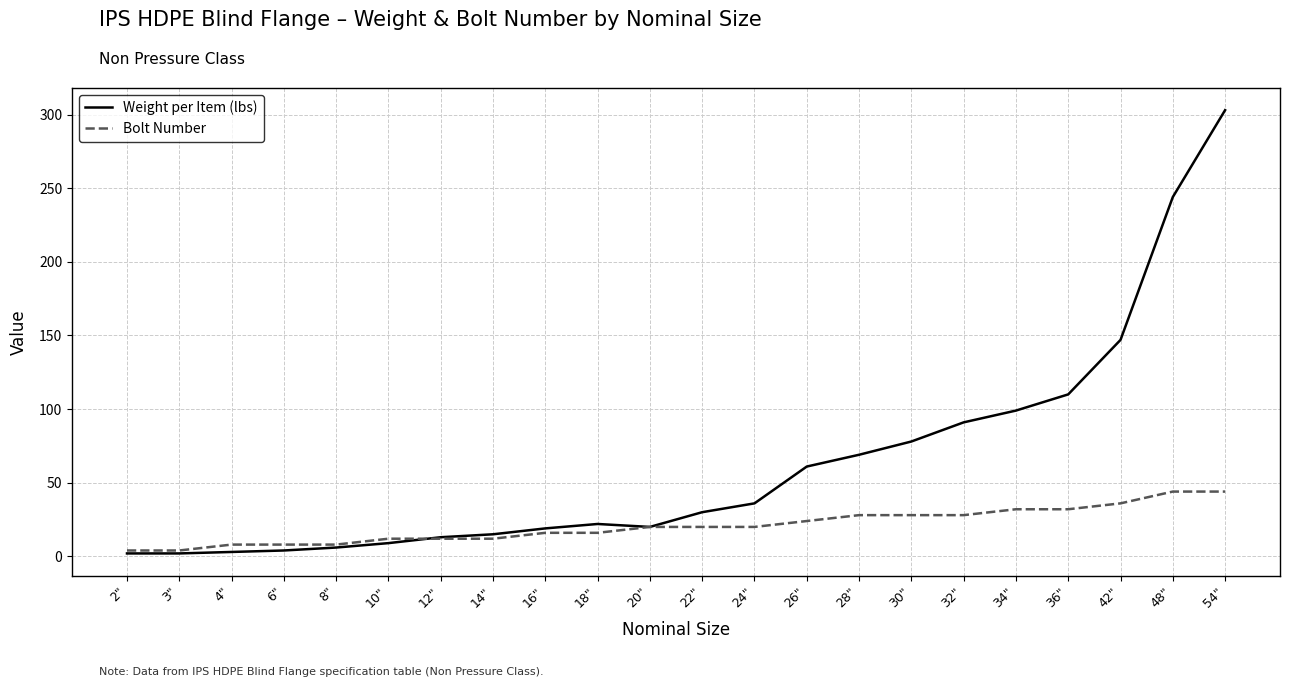

List the series in order of their overall mean, highest first.

Weight per Item (lbs), Bolt Number